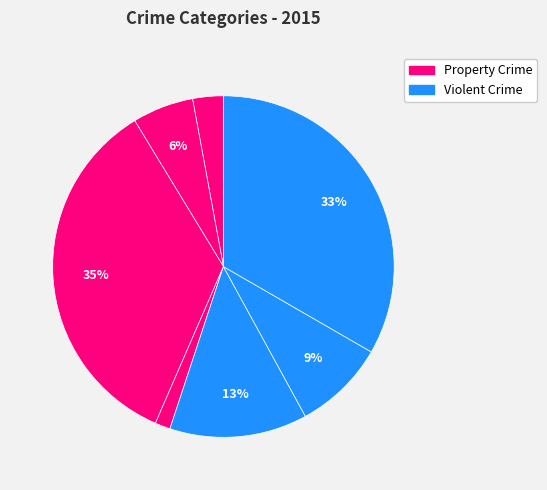

To the nearest percent, what is the average slice percentage?

14%